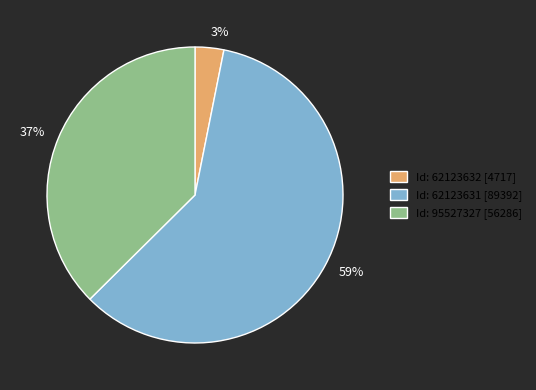

Do 37% and 3% together represent more than half of the pie?

No